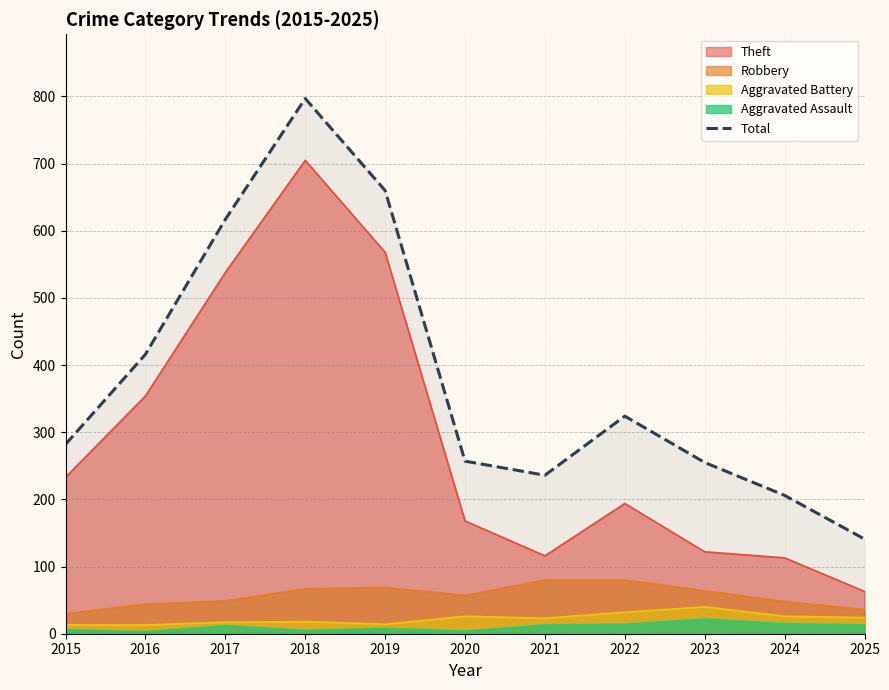

Reading left to right, extract all data points from this chart.

282	416	617	797	660	257	236	324	255	206	141